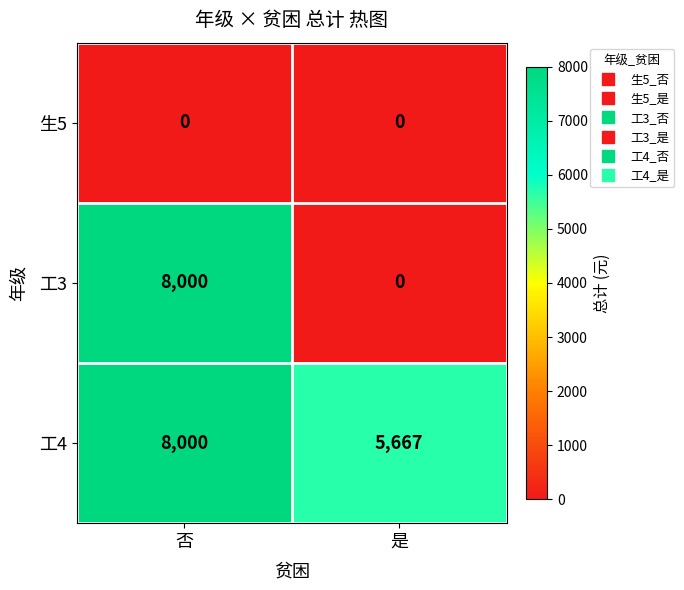

Between 否 and 是, which series saw the biggest shift?

工3